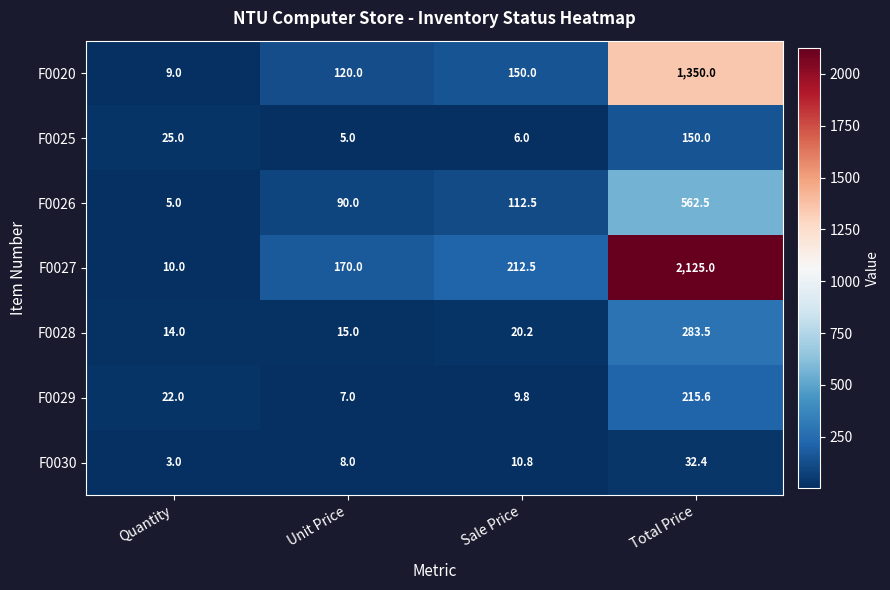

What is the total value across all series at Quantity?

88.0